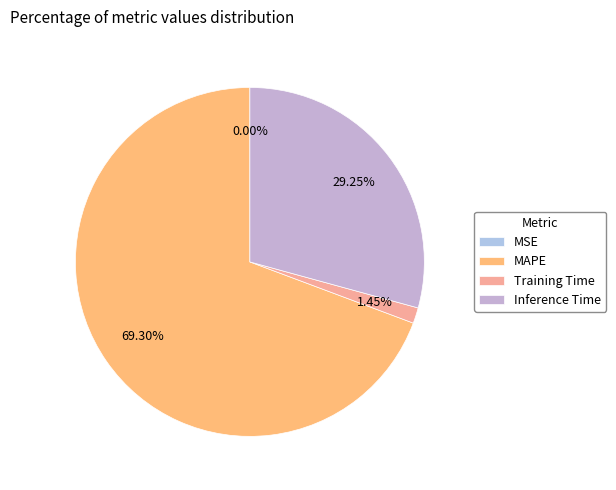

Which slice is the largest?

MAPE